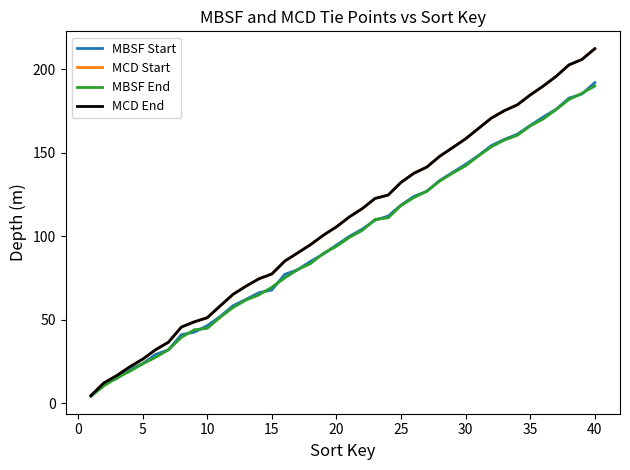

Does the chart display data point markers on the line(s)?

No